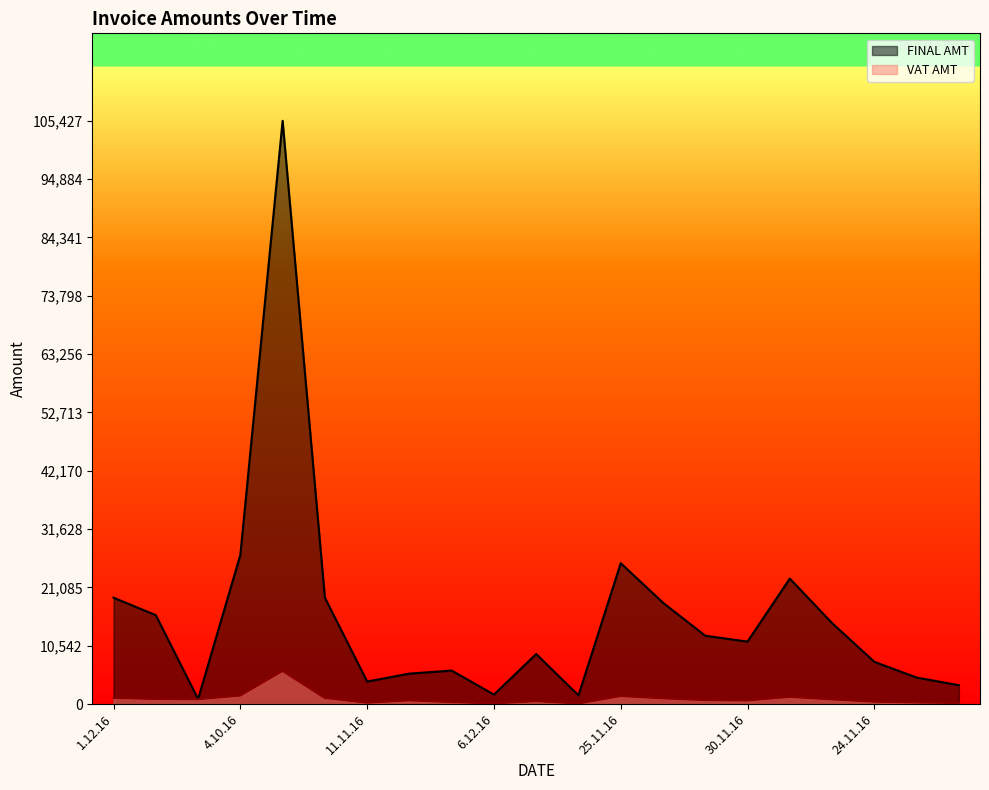

List the labels in order of VAT AMT value, smallest first.

28.11.16, 6.12.16, 08.12.16, 11.11.16, 08.12.16, 6.12.16, 24.11.16, 28.11.16, 30.11.16, 11.11.16, 24.11.16, 24.11.16, 15.11.16, 1.12.16, 28.11.16, 1.12.16, 19.10.16, 23.11.16, 25.11.16, 4.10.16, 29.09.16